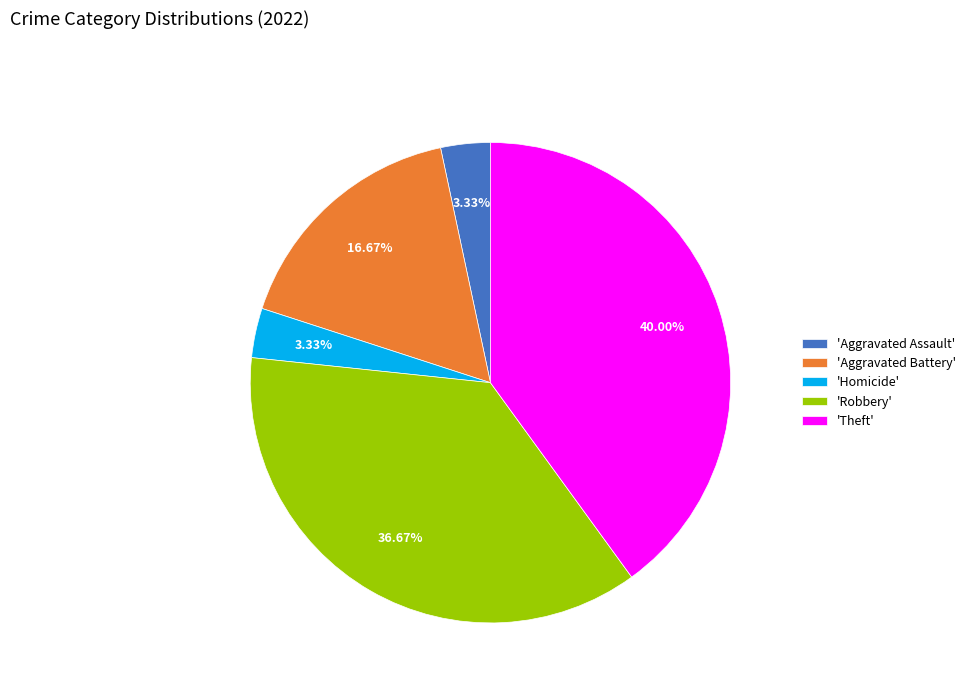

Between 'Aggravated Battery' and 'Theft', which is larger?

'Theft'